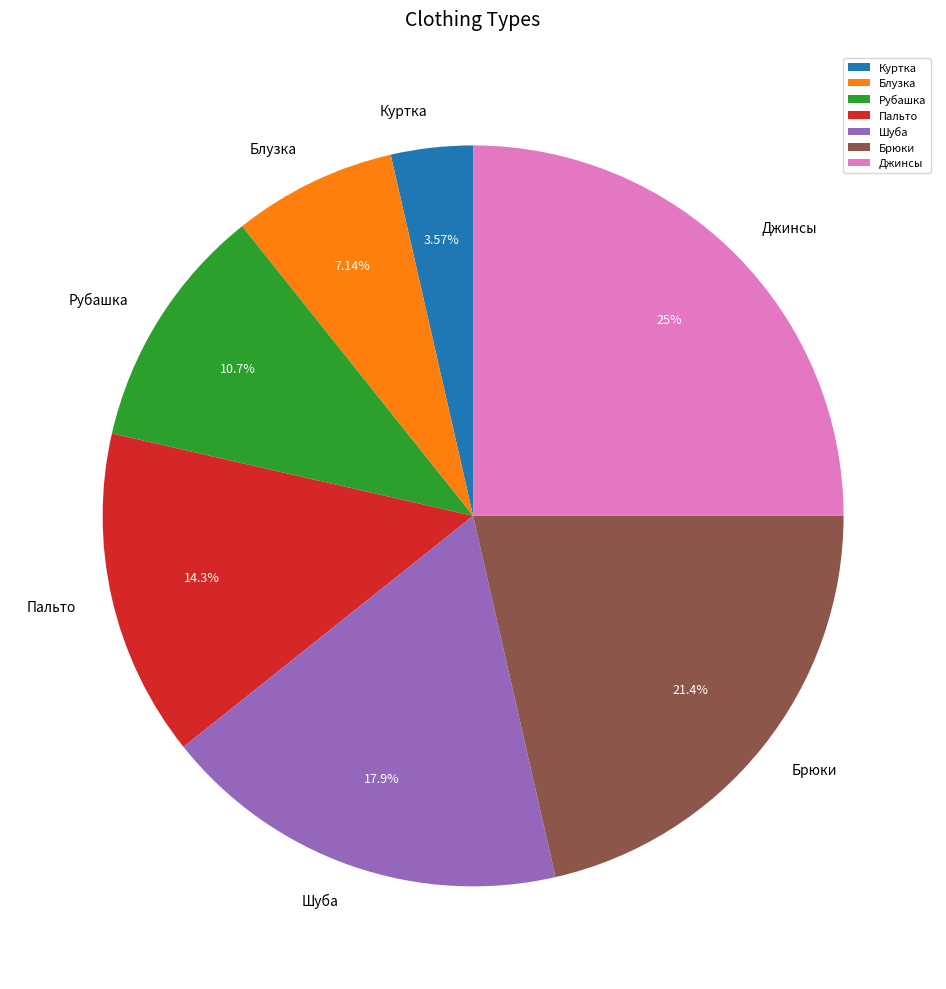

What is the total percentage of Блузка and Куртка?

10.7%